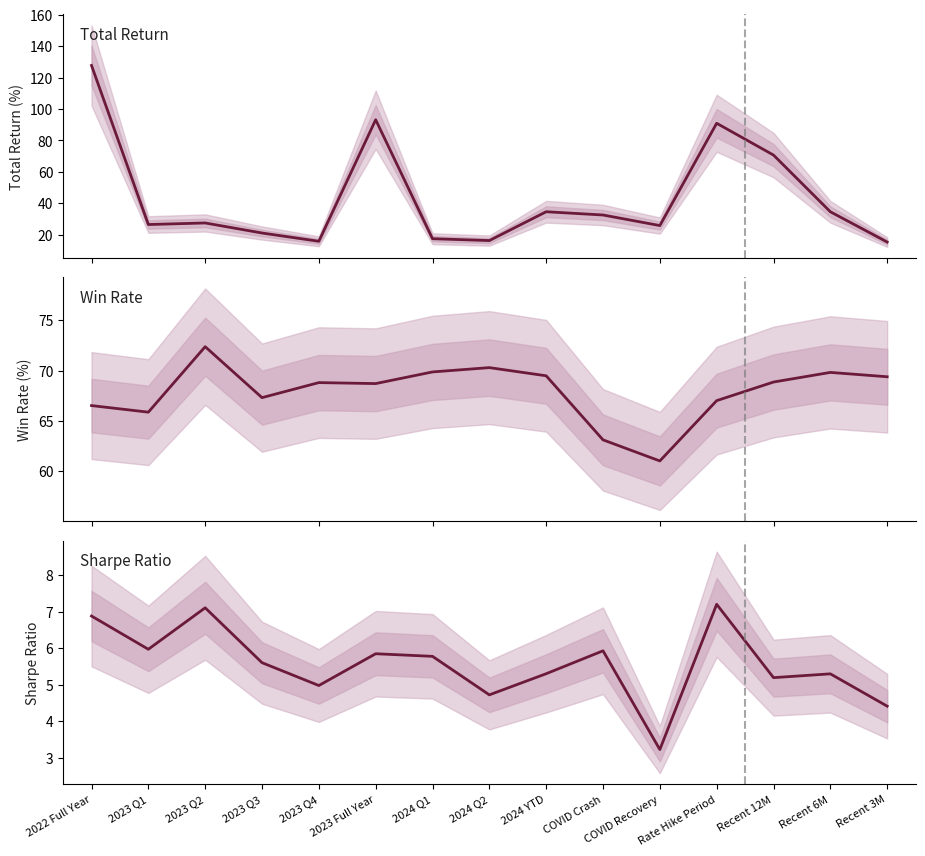

True or false: sharpe_ratio and win_rate intersect in this chart.

False